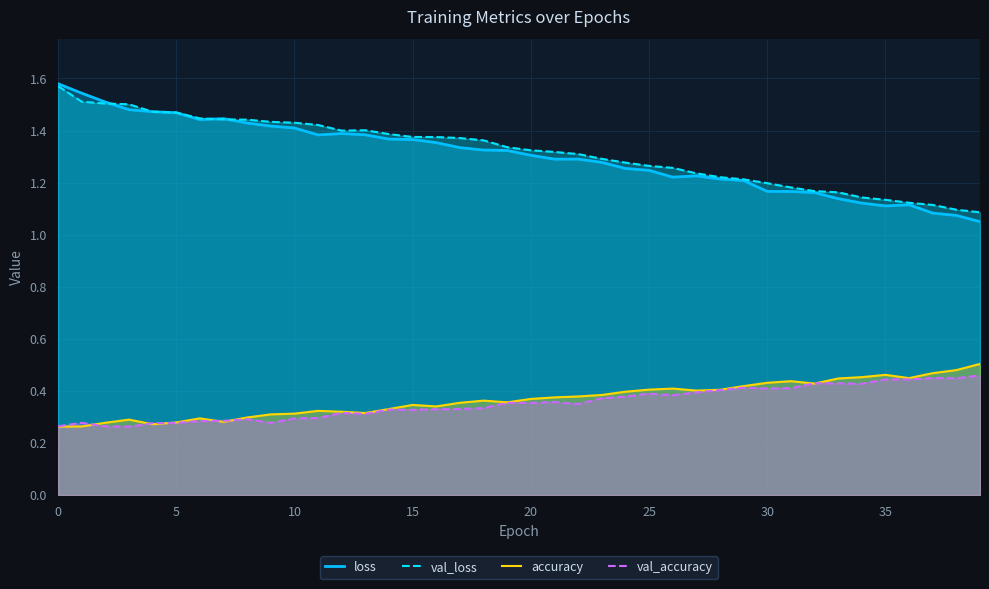

Between 31 and 19, which is larger?

19